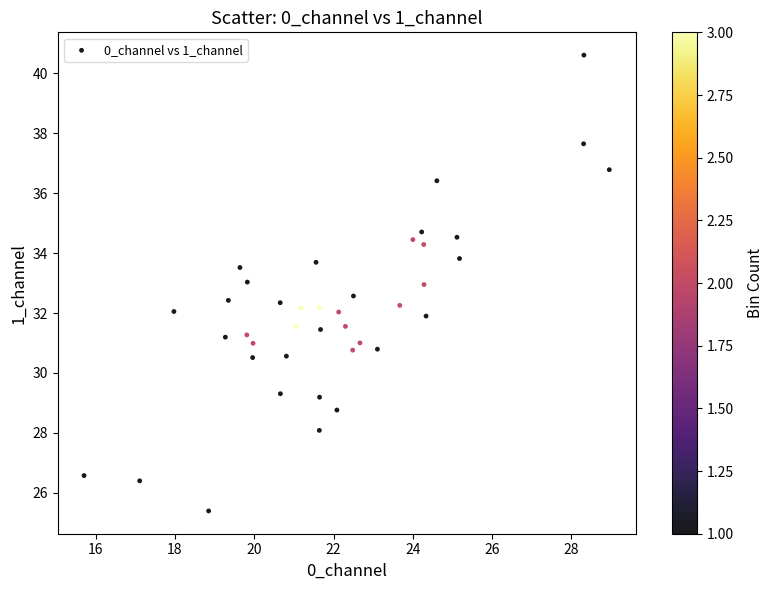

What is the range of Y values (max minus min)?

15.2